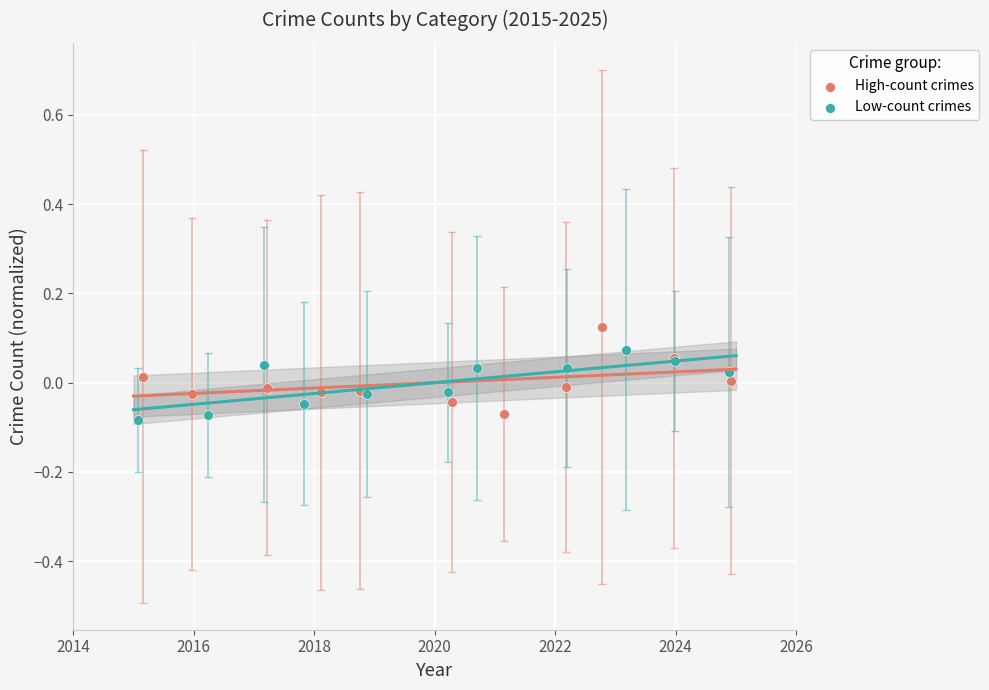

Which series reaches the minimum Y coordinate?

Low-count crimes